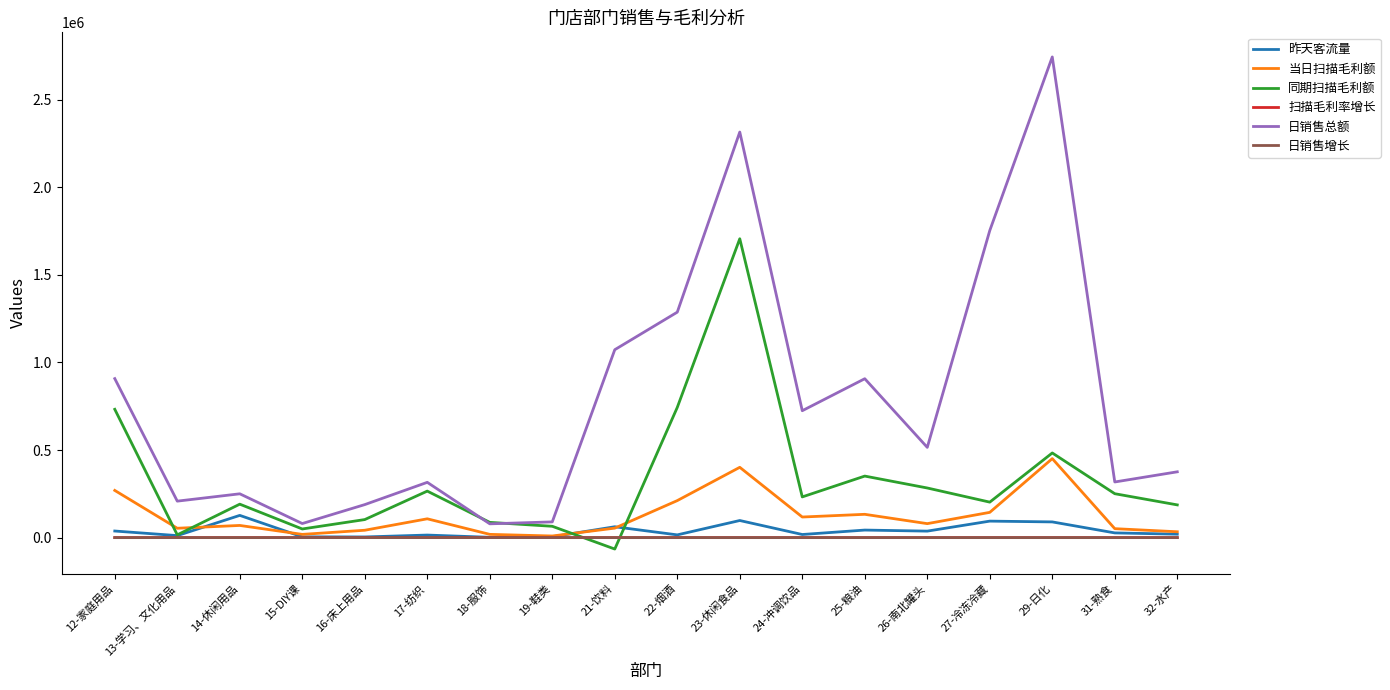

Which category has the lowest value across all series?

21-饮料